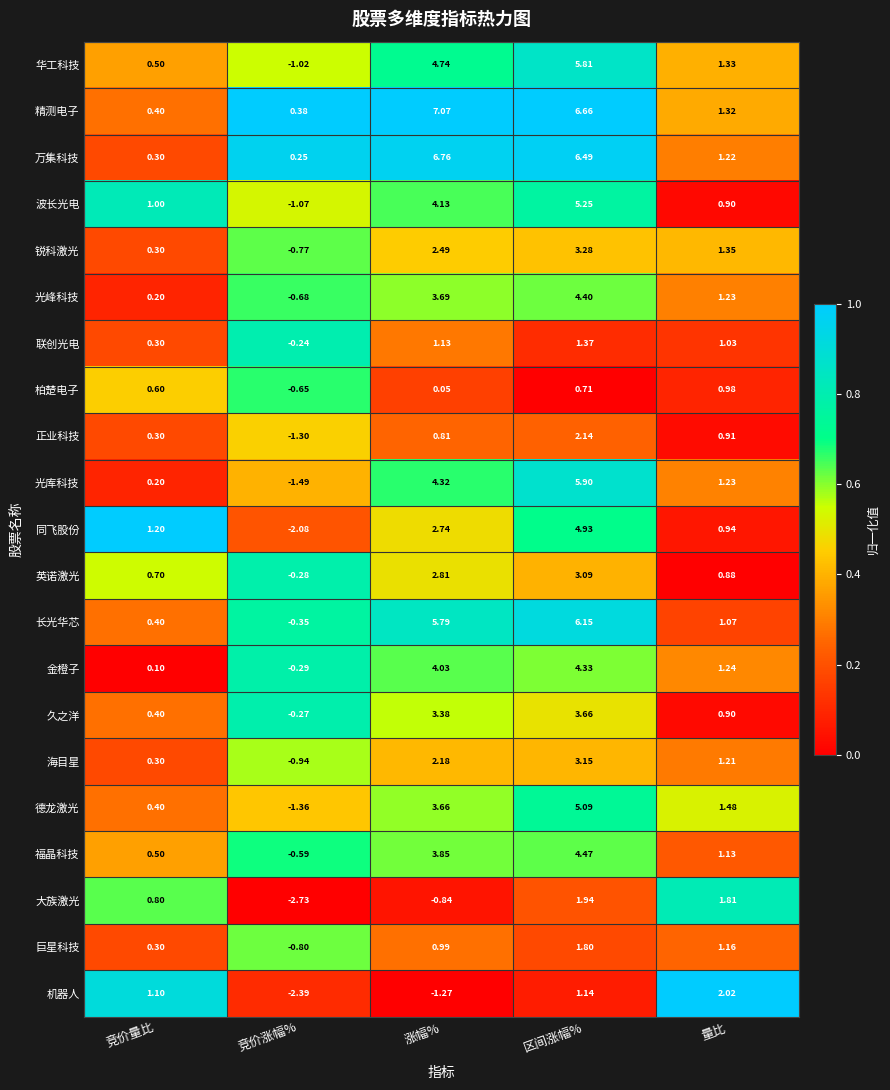

Between 竞价涨幅% and 量比, which series saw the biggest shift?

大族激光